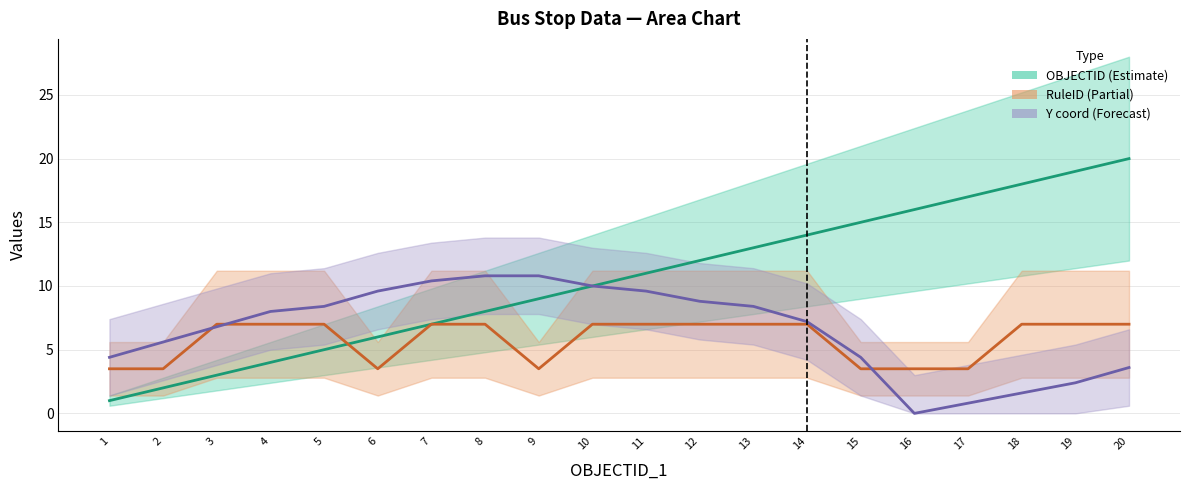

What is the greatest value displayed?

20.0